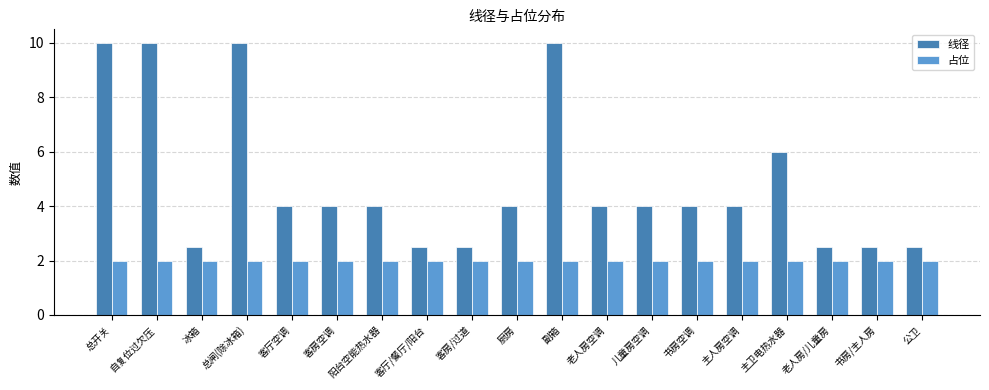

Is it true that 线径 equals 10.0 at 自复位过欠压?

True